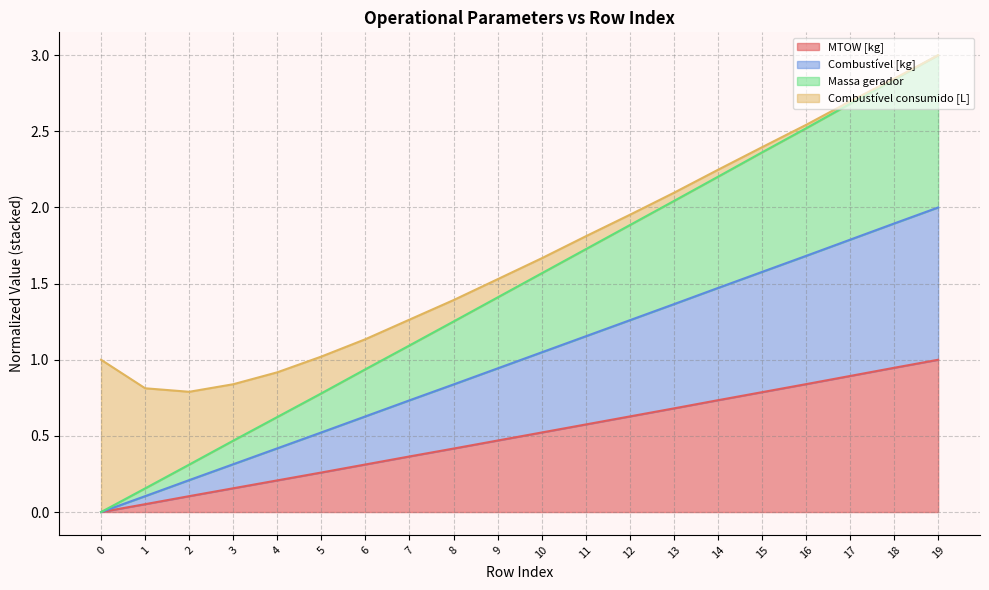

What is the value of the Massa gerador point at the 7th from the left?

0.9